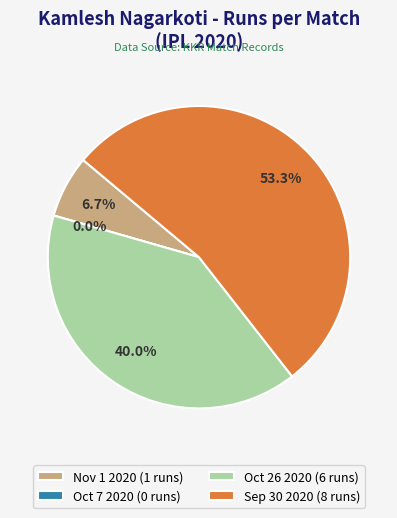

Which category has the smallest portion of the pie?

Oct 7 2020